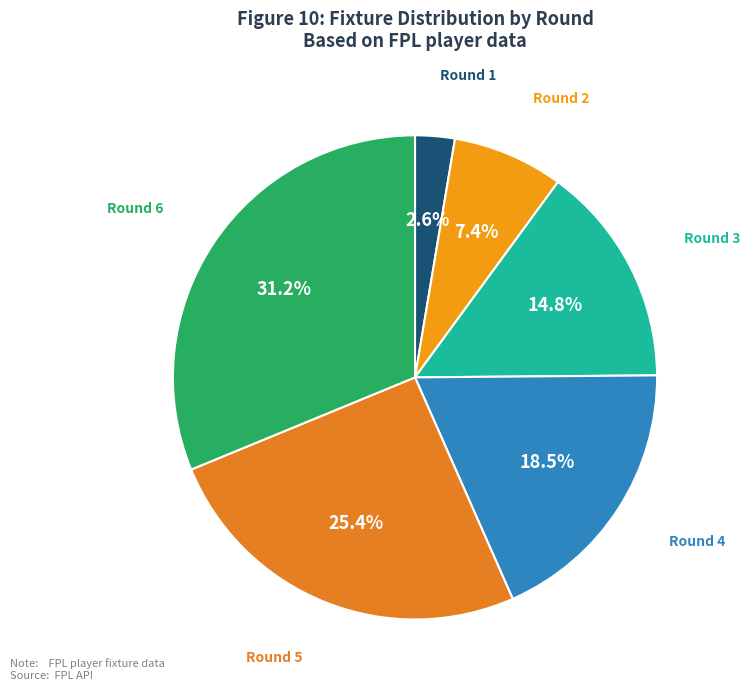

What percentage is the Round 2 slice, to the nearest percent?

7%